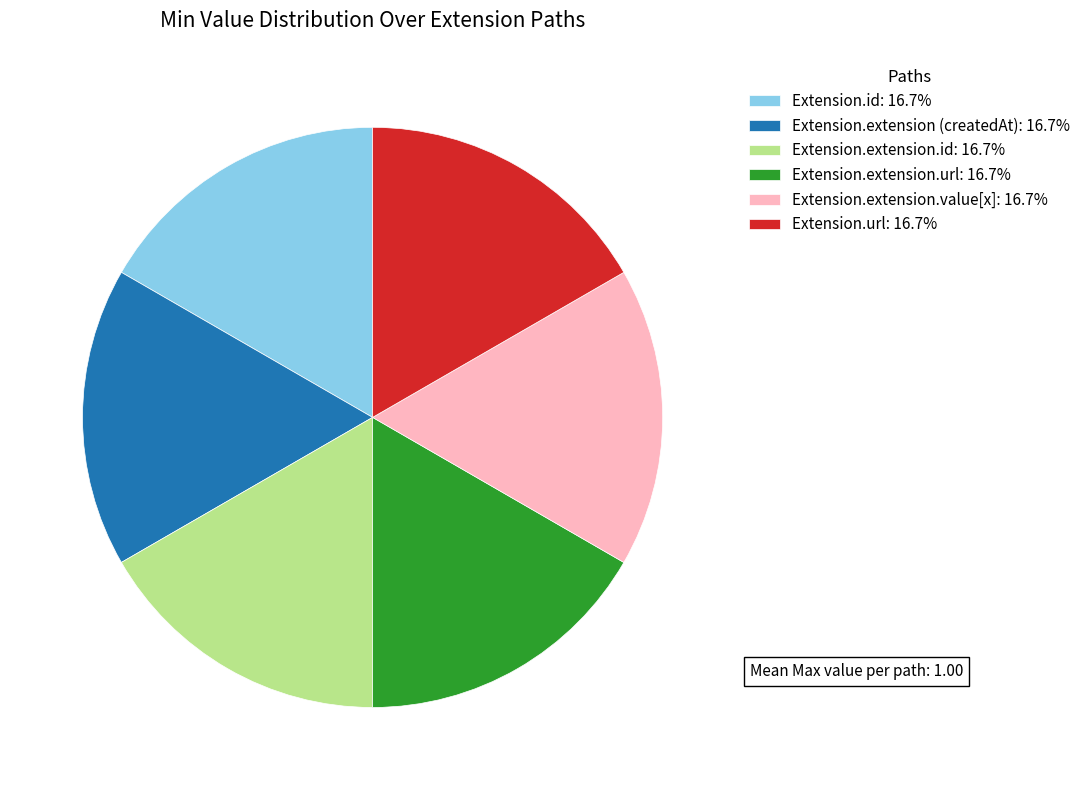

Approximately how many times larger is the value at Extension.url: 16.7% compared to Extension.id: 16.7%?

1.0